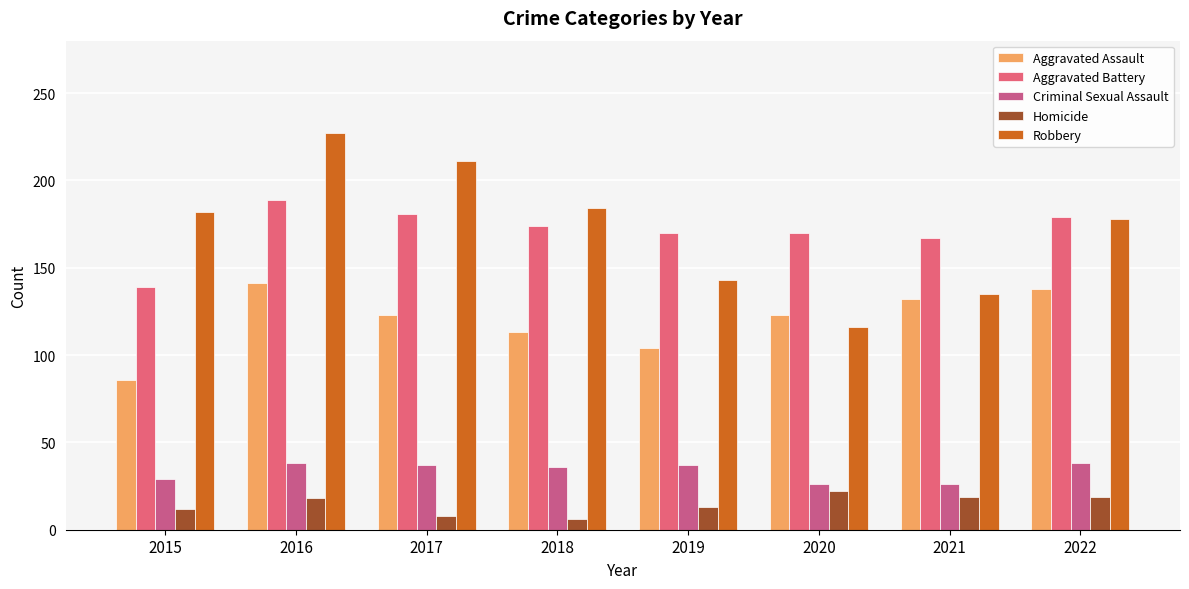

Is the value of Homicide at 2017 greater than the value of Aggravated Battery at 2019?

No